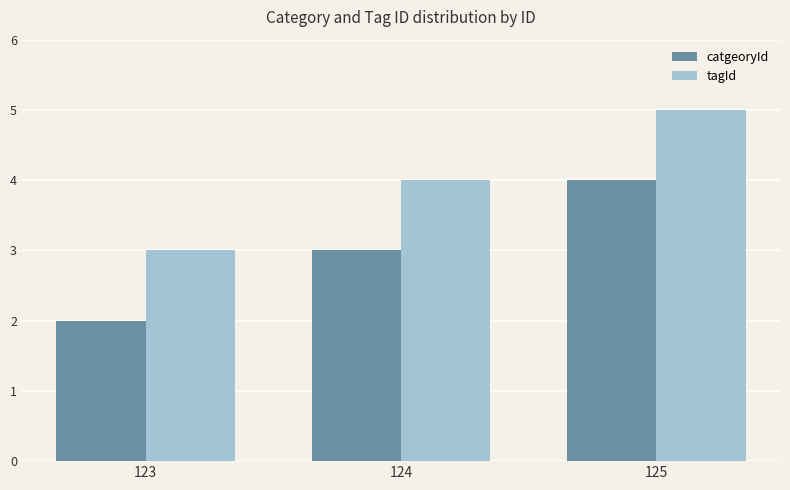

Rank the categories by catgeoryId value from highest to lowest.

125, 124, 123